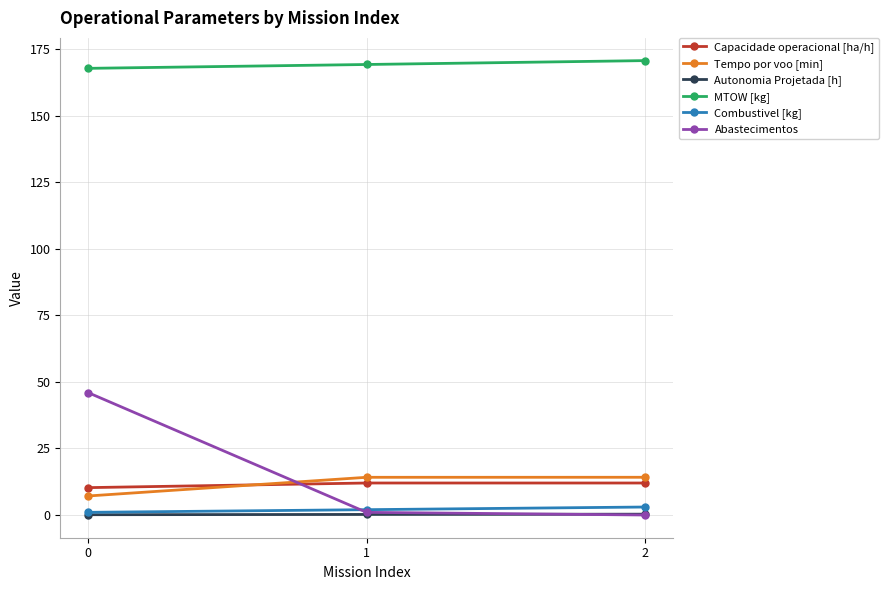

What is the difference between the maximum and minimum values in the Abastecimentos series?

46.0